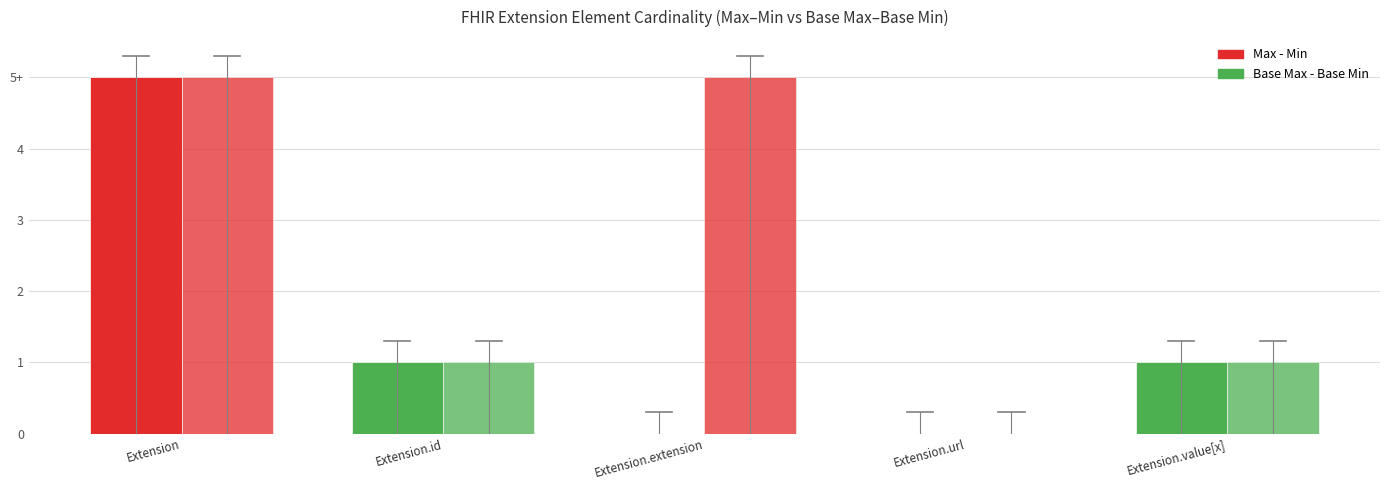

What is the average value of the Base Max - Base Min series?

2